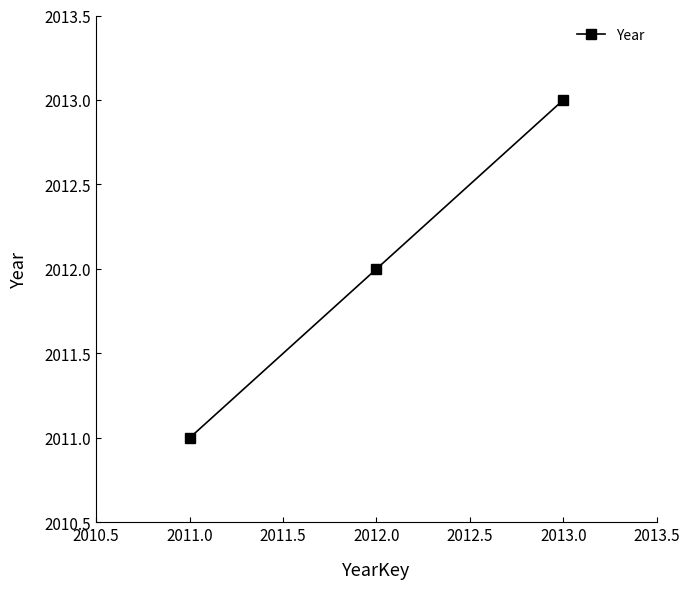

What is the label of the 2nd point from the left?

2012.0